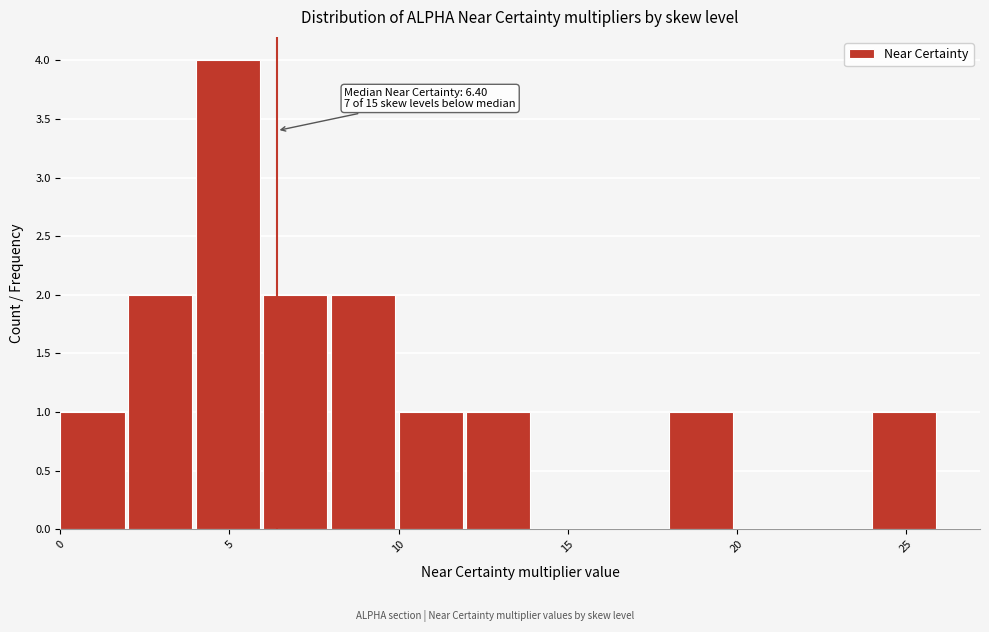

Which range on the x-axis has the tallest bar?

4 to 6